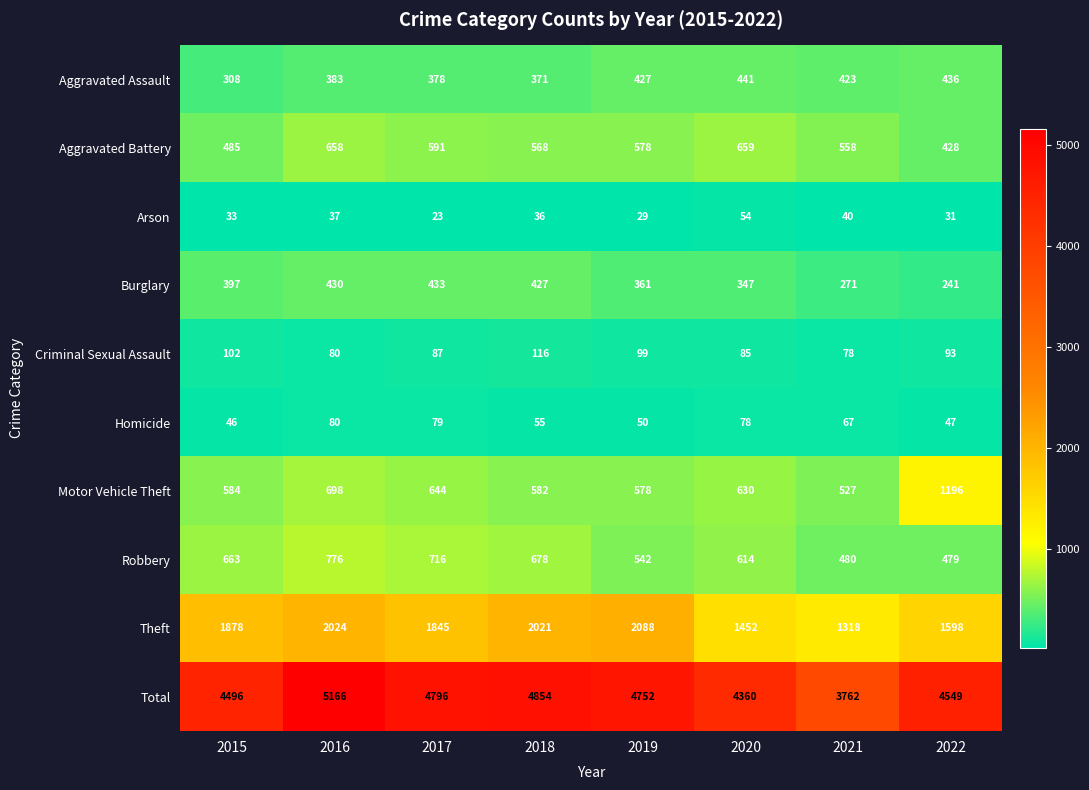

True or false: Homicide has a value of 80 at 2016.

True